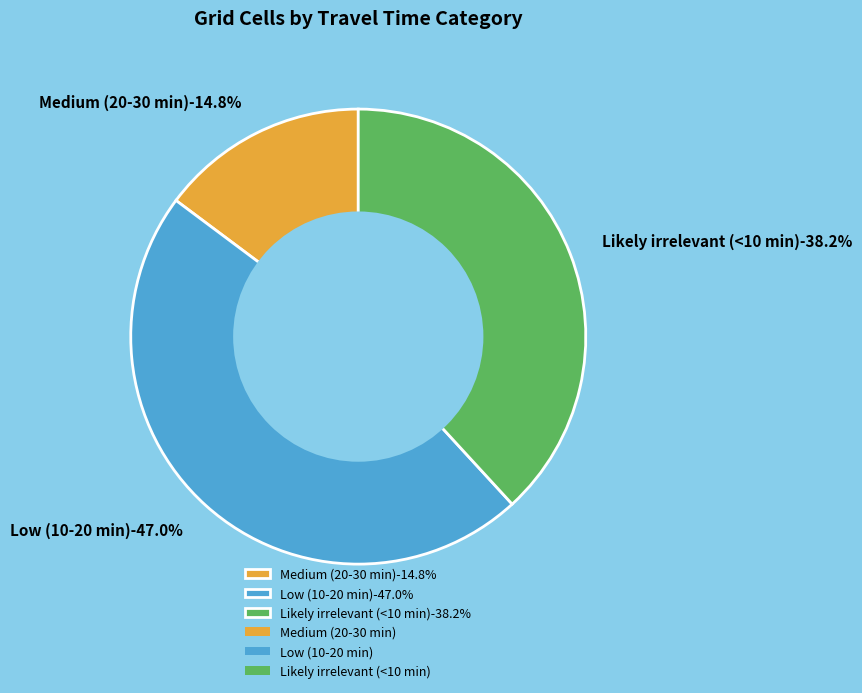

How many slices are in this pie chart?

3